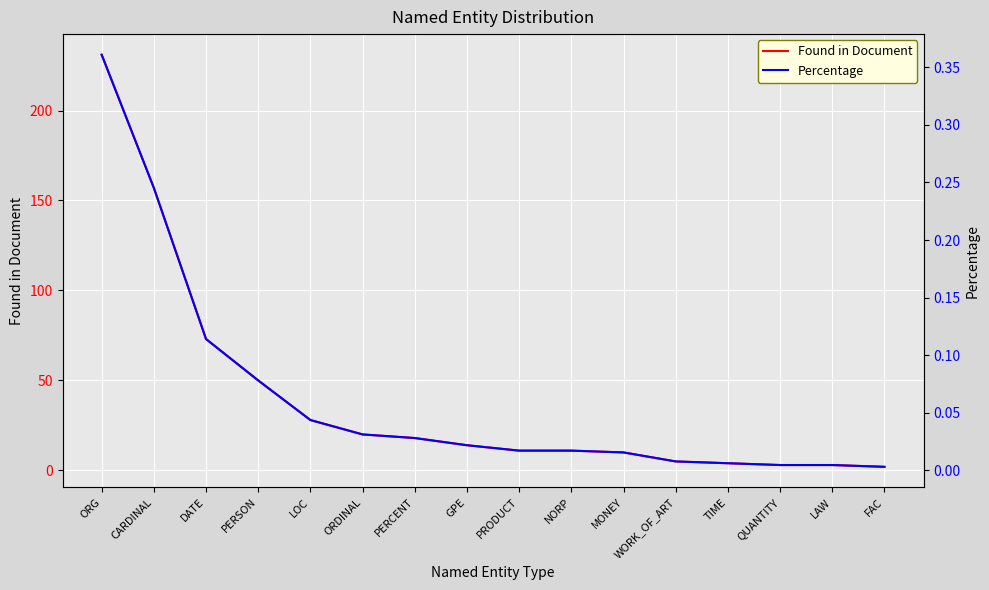

How many distinct data groups are displayed?

2